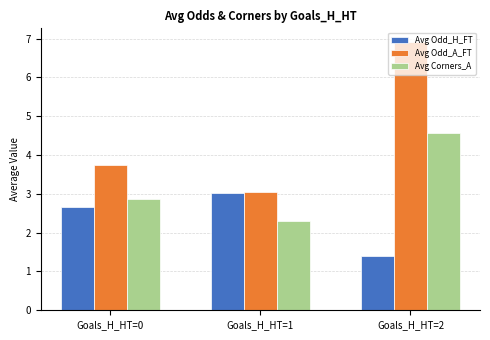

What is the lowest value of the Avg Corners_A series?

2.3